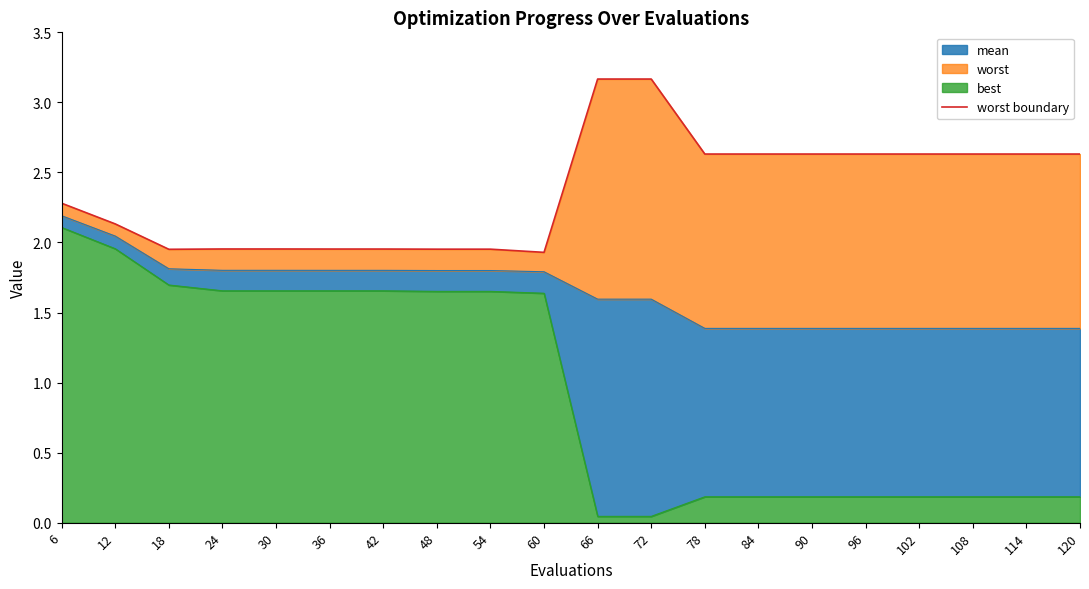

List the labels in order of value, smallest first.

60, 18, 48, 54, 36, 42, 24, 30, 12, 6, 78, 84, 90, 96, 102, 108, 114, 120, 66, 72